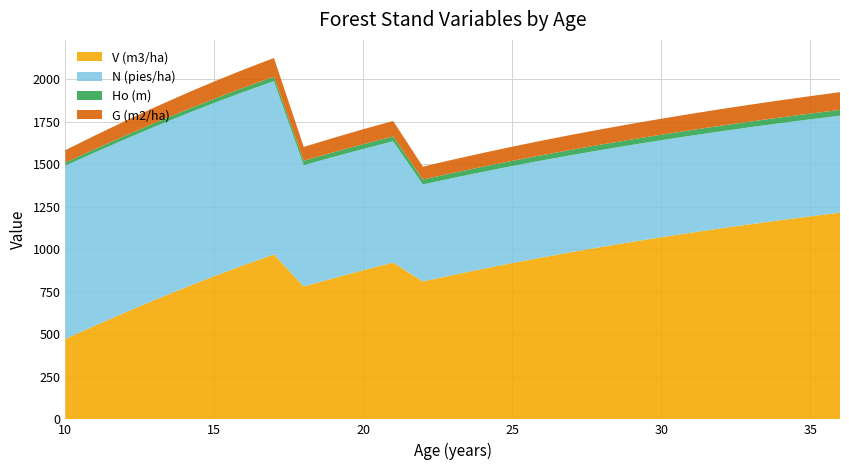

Reading left to right, list all the values displayed in this chart.

V (m3/ha): 473.3	551.5	628.0	702.2	773.7	842.2	907.5	969.8	780.9	830.0	876.9	921.7	810.7	848.3	884.3	918.9	951.9	983.5	1013.8	1042.8	1070.7	1097.3	1122.9	1147.4	1170.9	1193.5	1215.2
N (pies/ha): 1018.6	1018.6	1018.6	1018.6	1018.6	1018.6	1018.6	1018.6	713.0	713.0	713.0	713.0	570.4	570.4	570.4	570.4	570.4	570.4	570.4	570.4	570.4	570.4	570.4	570.4	570.4	570.4	570.4
Ho (m): 18.0	19.4	20.7	21.9	23.0	24.0	24.9	25.8	26.5	27.2	27.9	28.5	29.1	29.6	30.1	30.5	30.9	31.3	31.7	32.0	32.4	32.7	33.0	33.2	33.5	33.7	33.9
G (m2/ha): 73.0	79.9	86.2	91.9	97.1	102.0	106.4	110.5	81.1	84.6	87.9	91.0	75.6	78.3	80.8	83.3	85.6	87.8	90.0	92.0	93.9	95.8	97.6	99.3	100.9	102.5	104.0